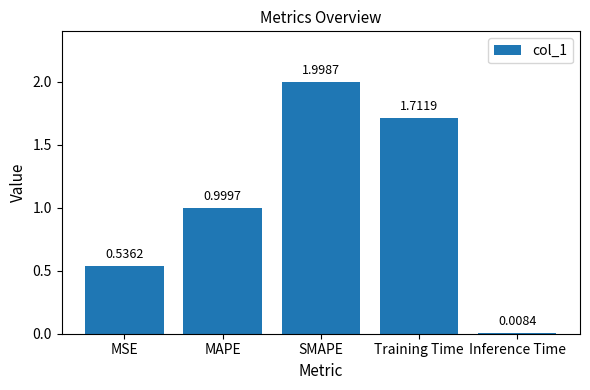

What is the difference between the second highest and second lowest values?

1.2